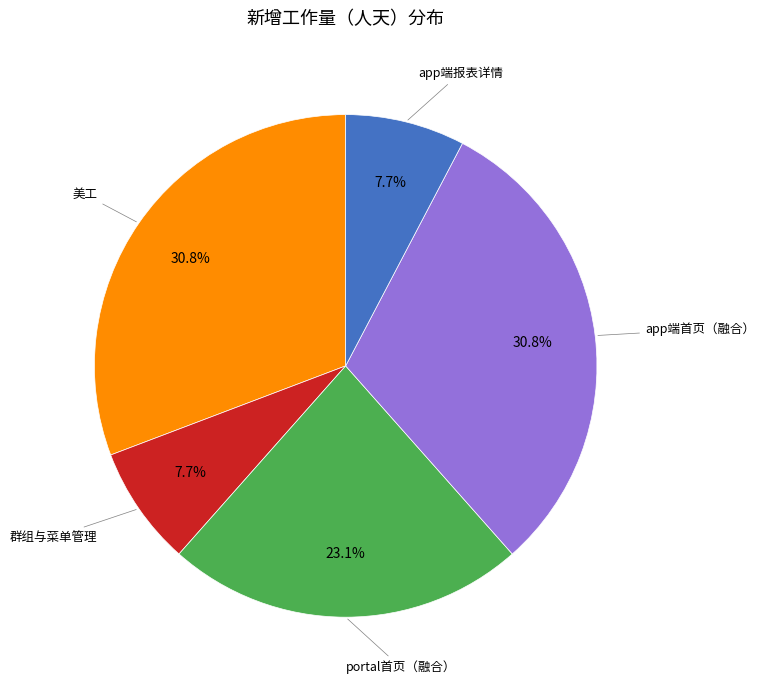

Is there any slice that represents more than half of the pie?

No